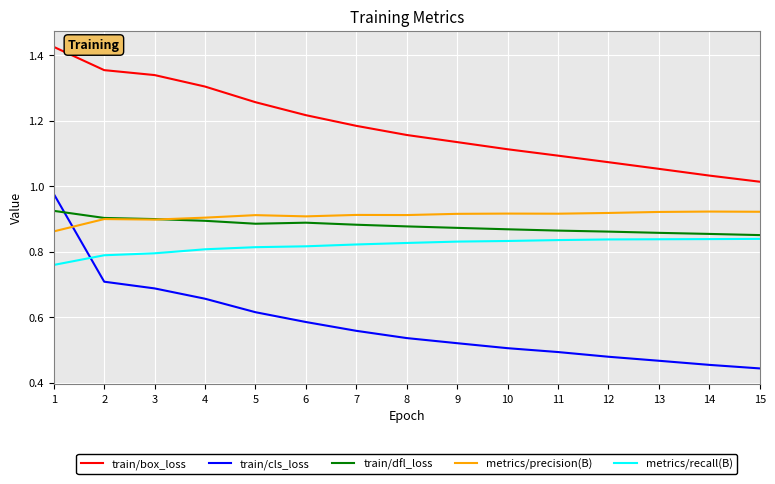

The train/box_loss series shows 1.3 at 5. True or false?

True